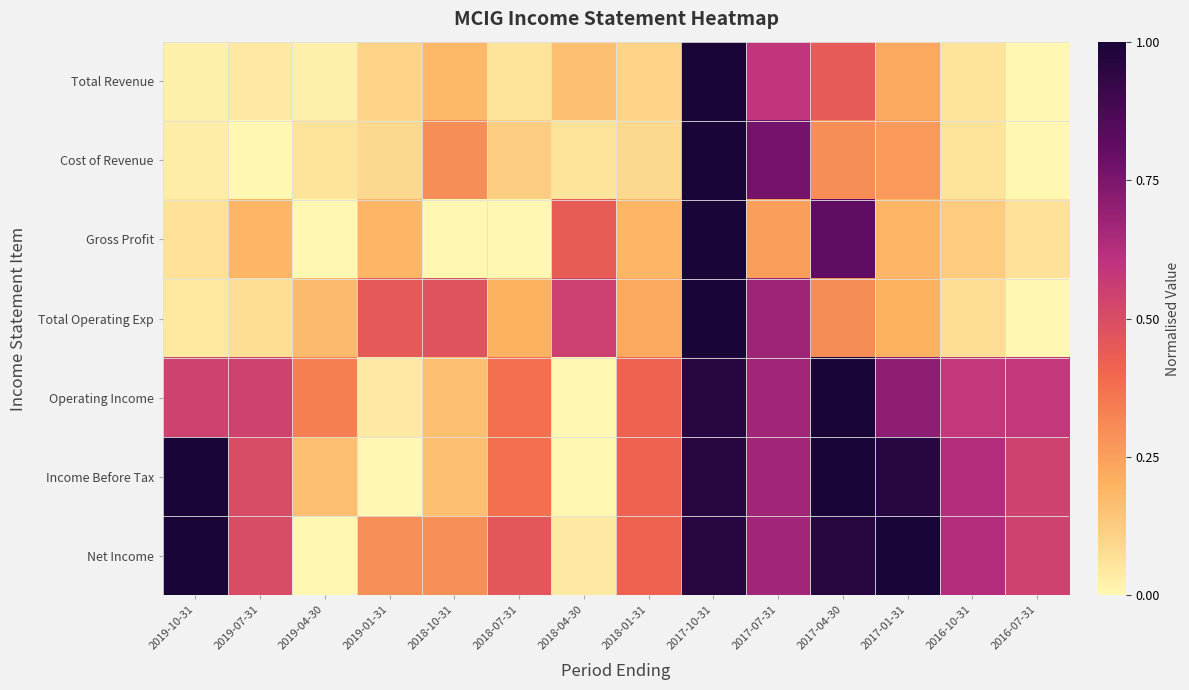

Which label corresponds to the smallest value in the chart?

2016-07-31